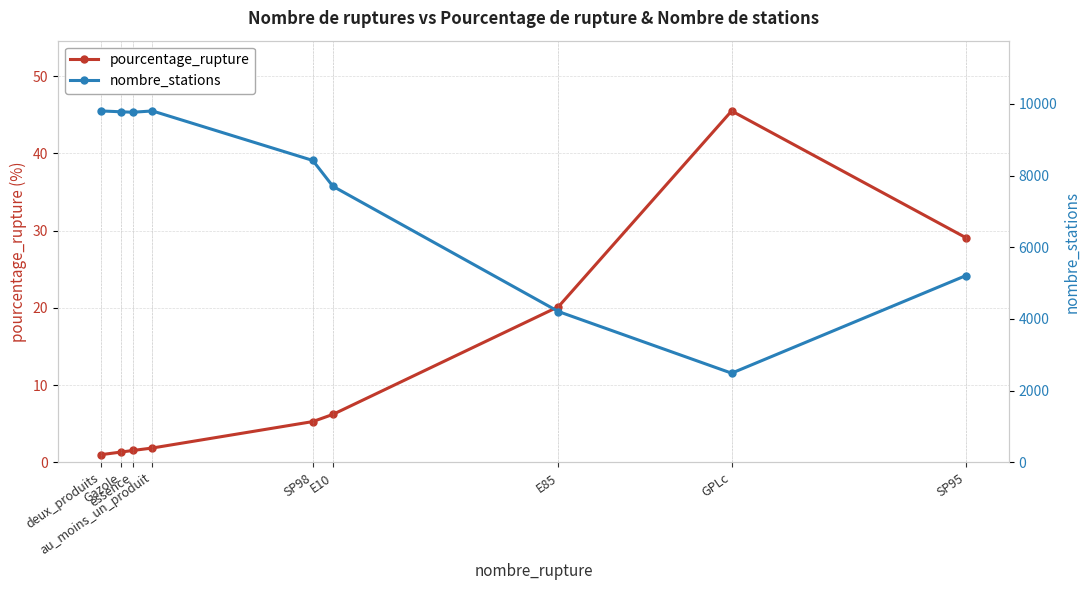

Reading right to left, list all the values displayed in this chart.

pourcentage_rupture: SP95=29.1	GPLc=45.5	E85=20.2	E10=6.2	SP98=5.3	au_moins_un_produit=1.9	essence=1.5	Gazole=1.3	deux_produits=1.0
nombre_stations: SP95=5209.0	GPLc=2488.0	E85=4207.0	E10=7702.0	SP98=8423.0	au_moins_un_produit=9804.0	essence=9768.0	Gazole=9781.0	deux_produits=9804.0